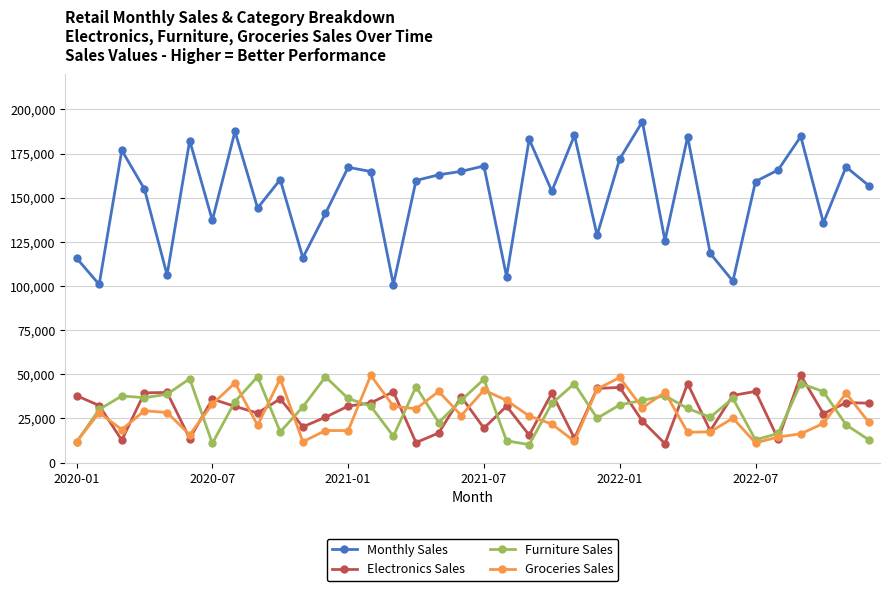

True or false: Monthly Sales and Electronics Sales intersect in this chart.

False